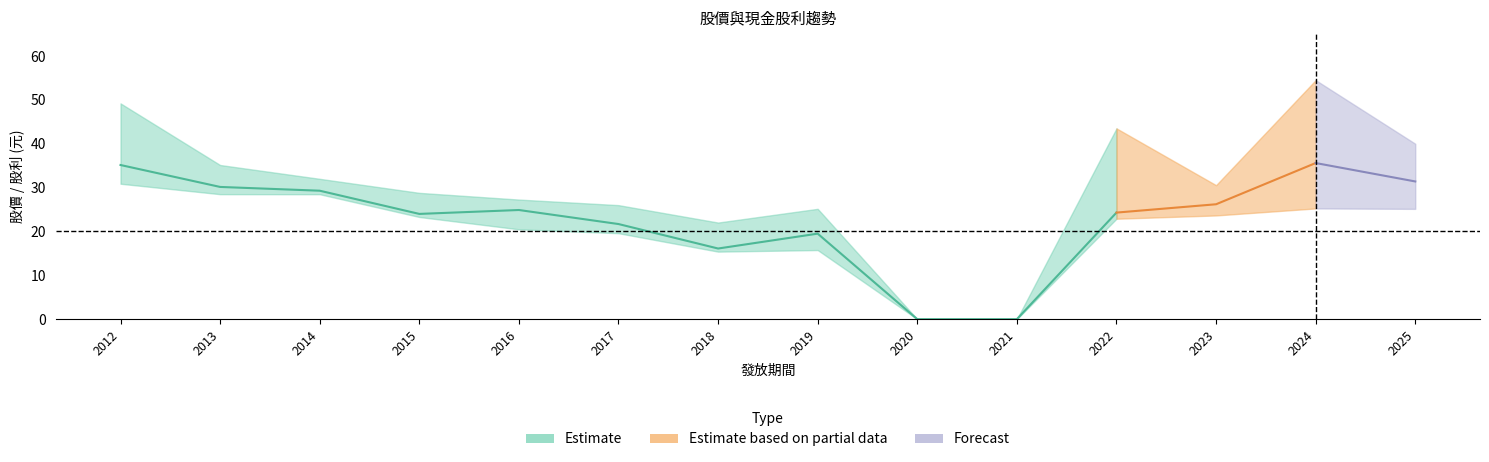

At which category is the sum across all series the highest?

2024